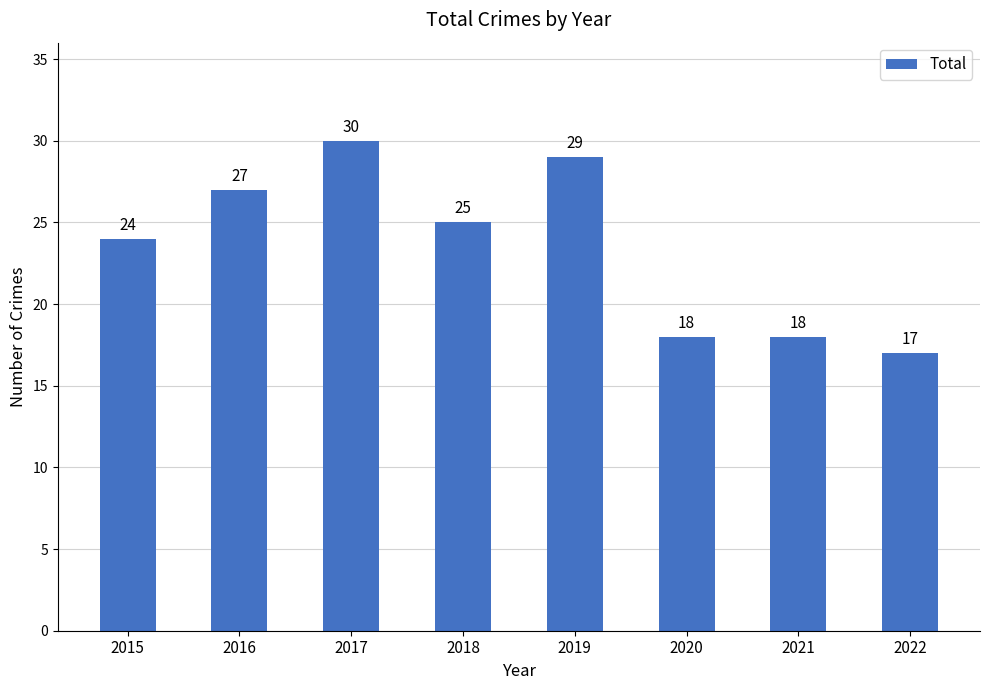

The chart shows a value of 17 at 2022. True or false?

True